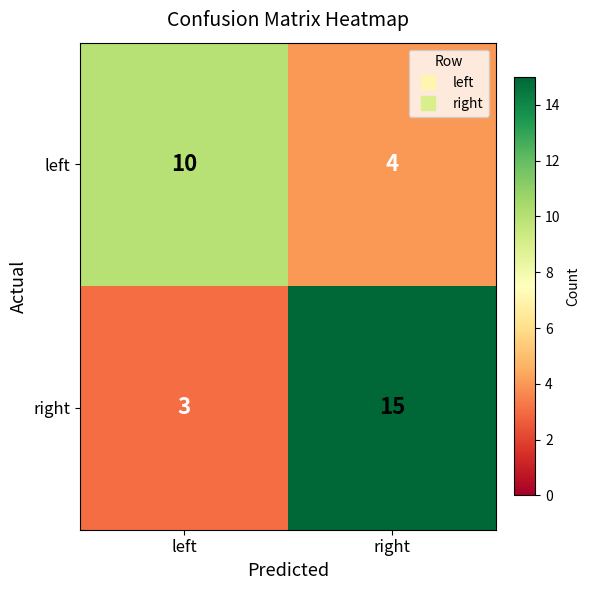

Reading left to right, transcribe all the data shown in this chart.

left: left=10	right=4
right: left=3	right=15